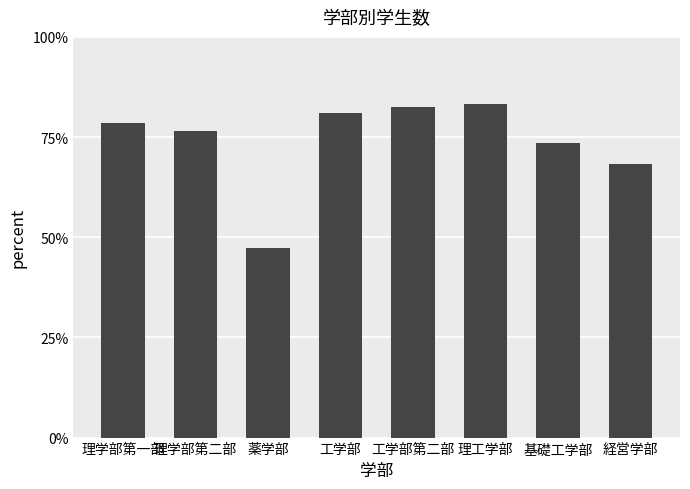

What is the change in value from 理学部第二部 to 理工学部?

+0.1